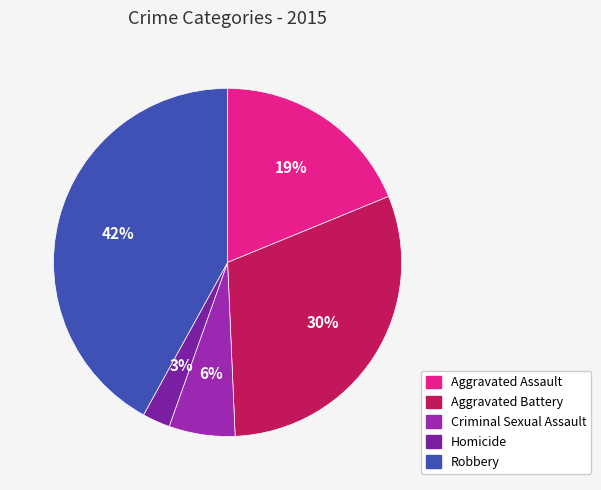

True or false: Aggravated Assault accounts for 7% of the total.

False